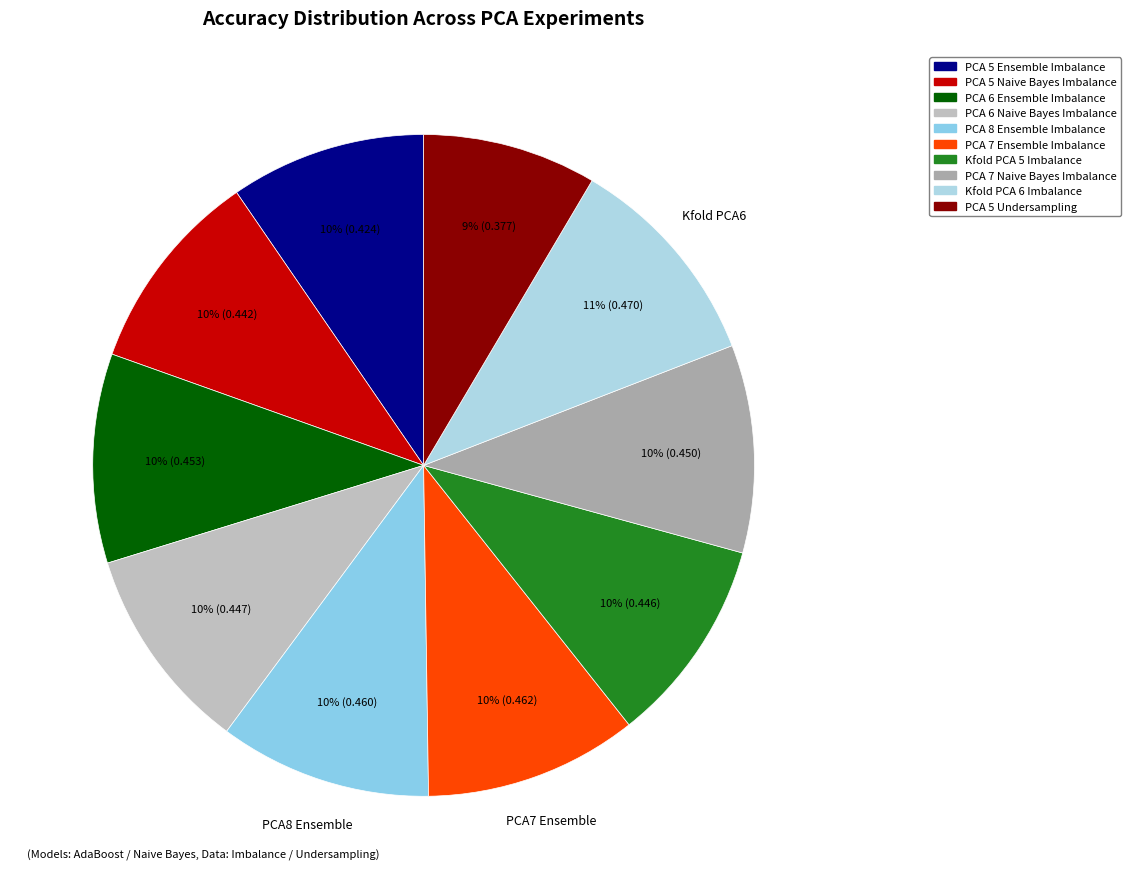

Which slice is the smallest?

PCA 5 Undersampling